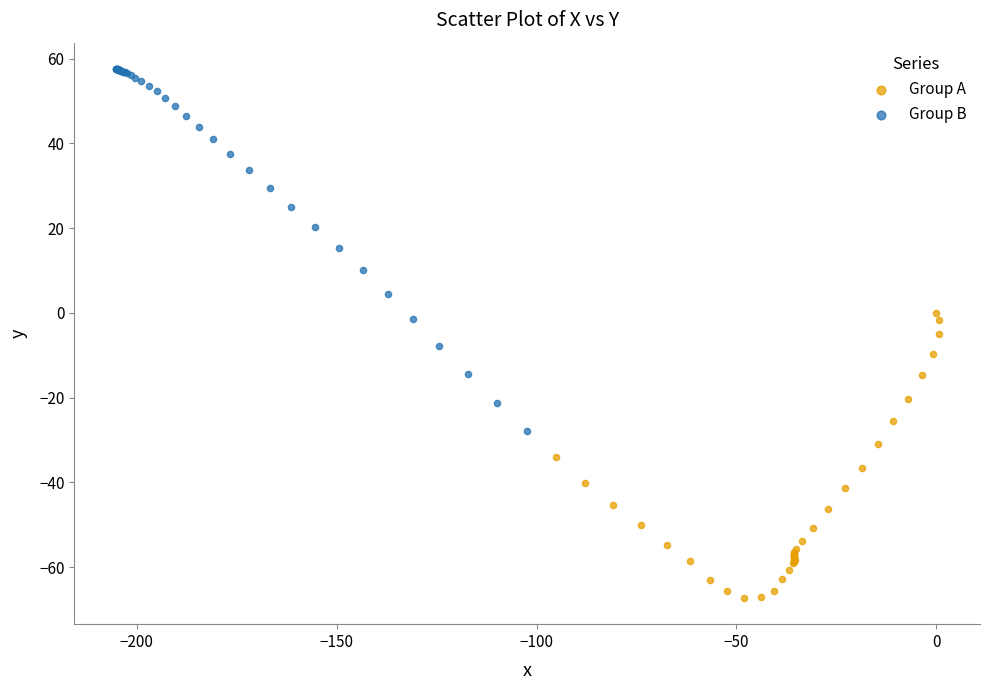

Which series reaches the minimum Y coordinate?

Group A